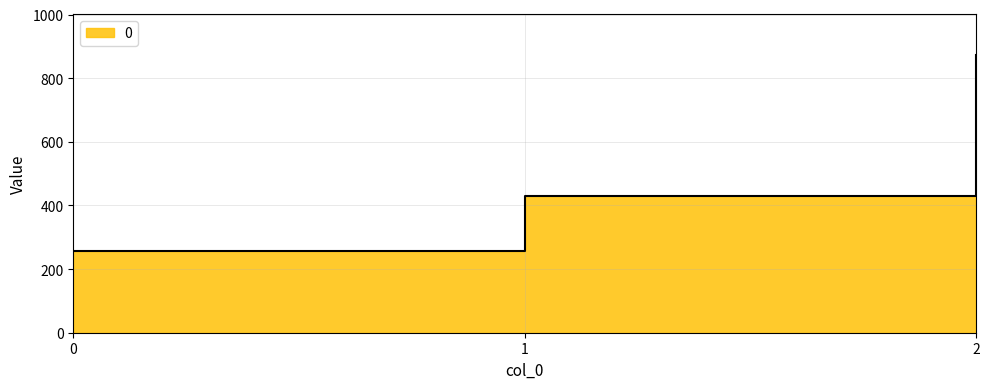

Which has a higher value, 0 or 1?

1